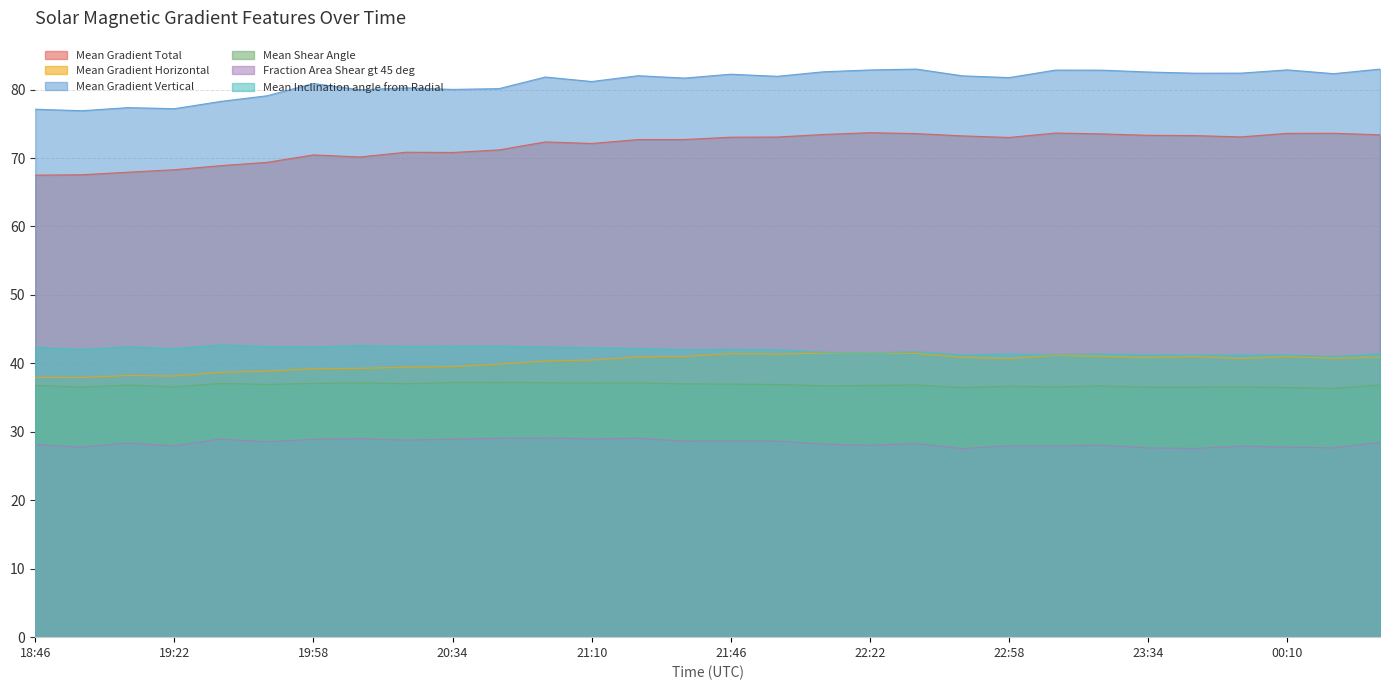

True or false: Mean Gradient Vertical has more than 1 points higher than both neighbors.

True